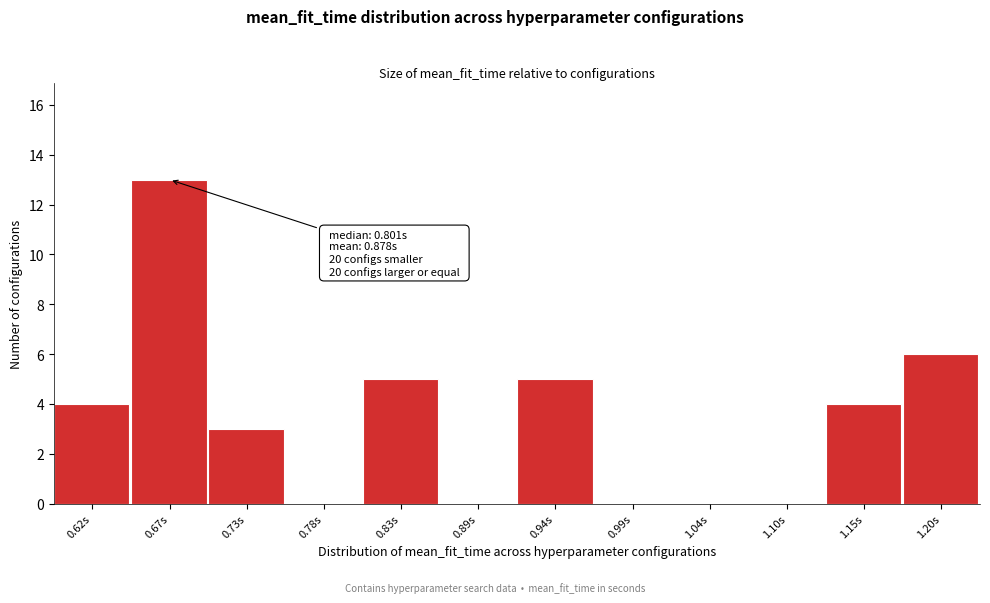

Reading right to left, what are all the values shown in this chart?

1.20s=6	1.15s=4	1.10s=0	1.04s=0	0.99s=0	0.94s=5	0.89s=0	0.83s=5	0.78s=0	0.73s=3	0.67s=13	0.62s=4